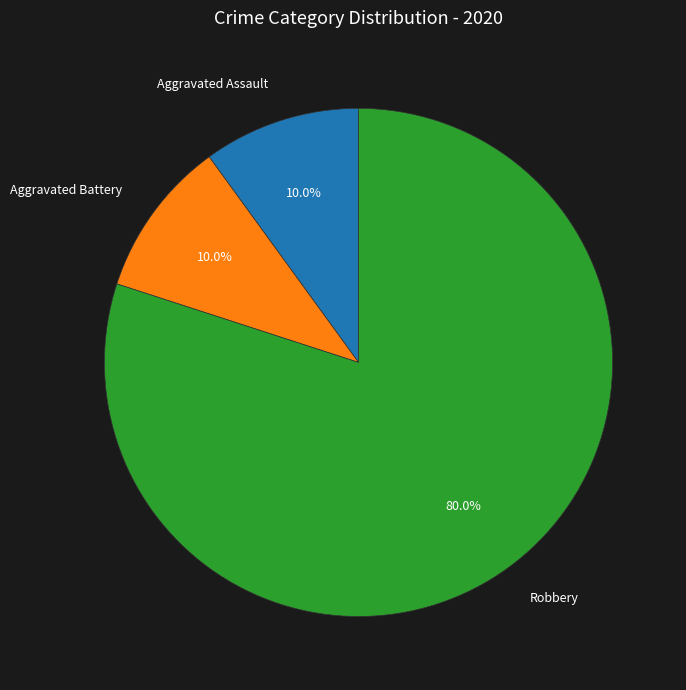

Which slice is the largest?

Robbery